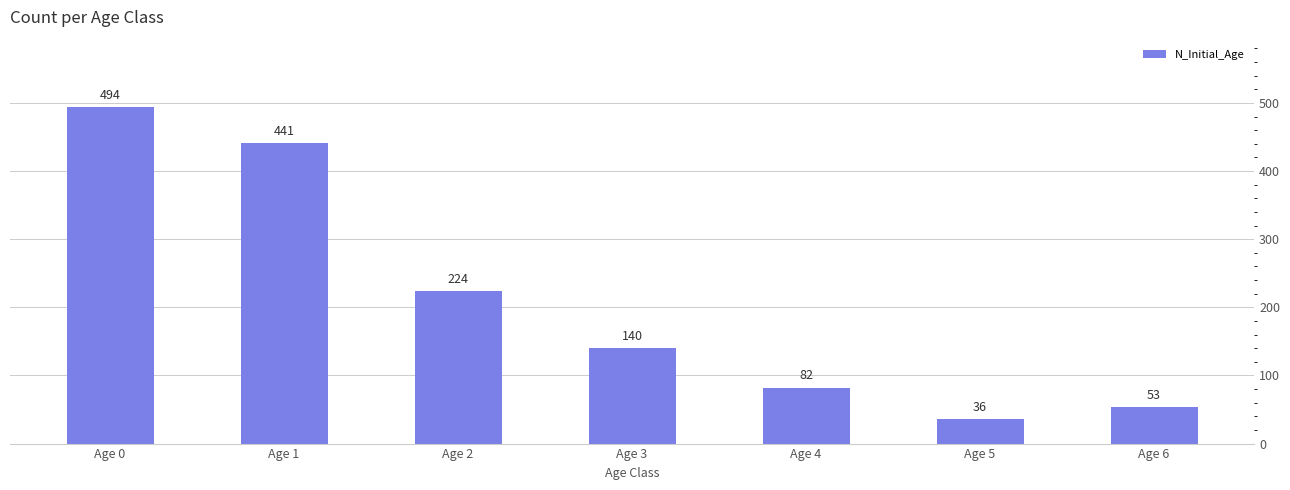

What is the sum of all values?

1470